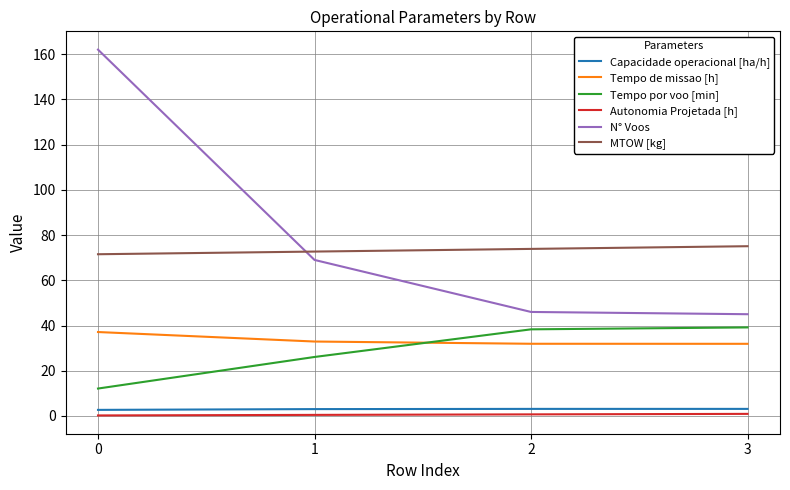

What are all the series names shown in the legend?

Capacidade operacional [ha/h], Tempo de missao [h], Tempo por voo [min], Autonomia Projetada [h], N° Voos, MTOW [kg]